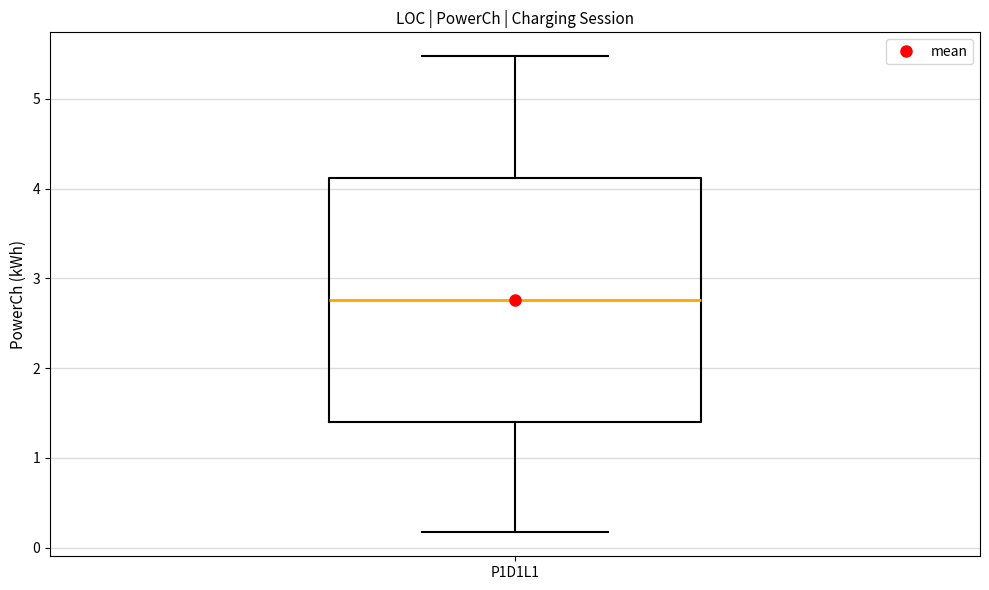

Where does the lower whisker of the box for P1D1L1 end on the y-axis? The values are not printed on the chart, so give them approximately, as read against the axis.

0.2